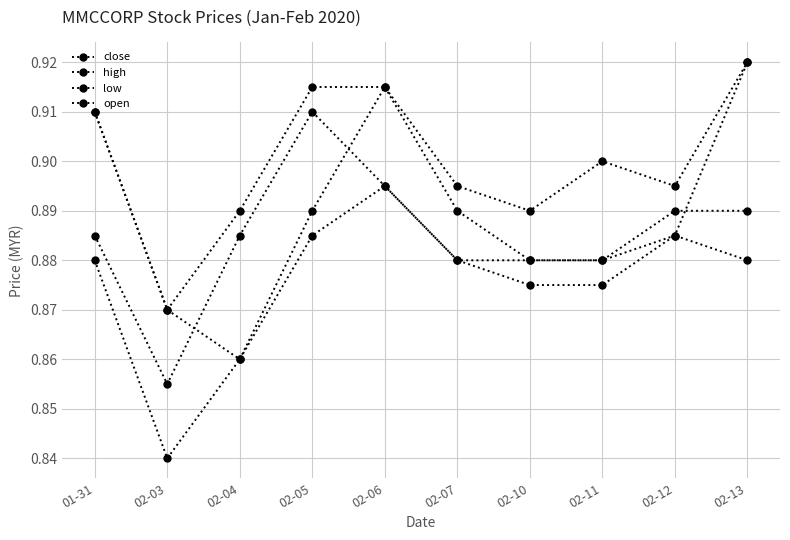

Does the chart have visible grid lines?

Yes